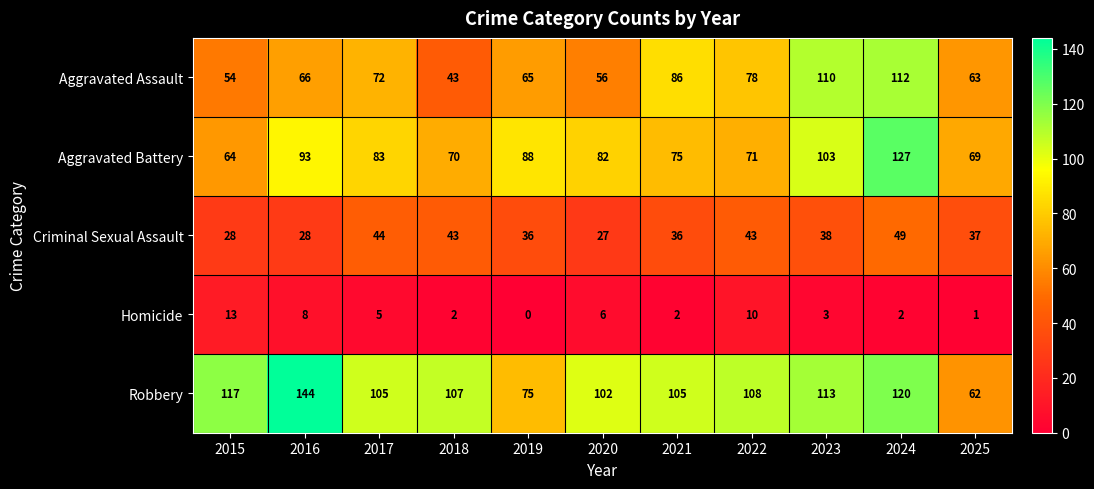

At which category is the sum across all series the highest?

2024